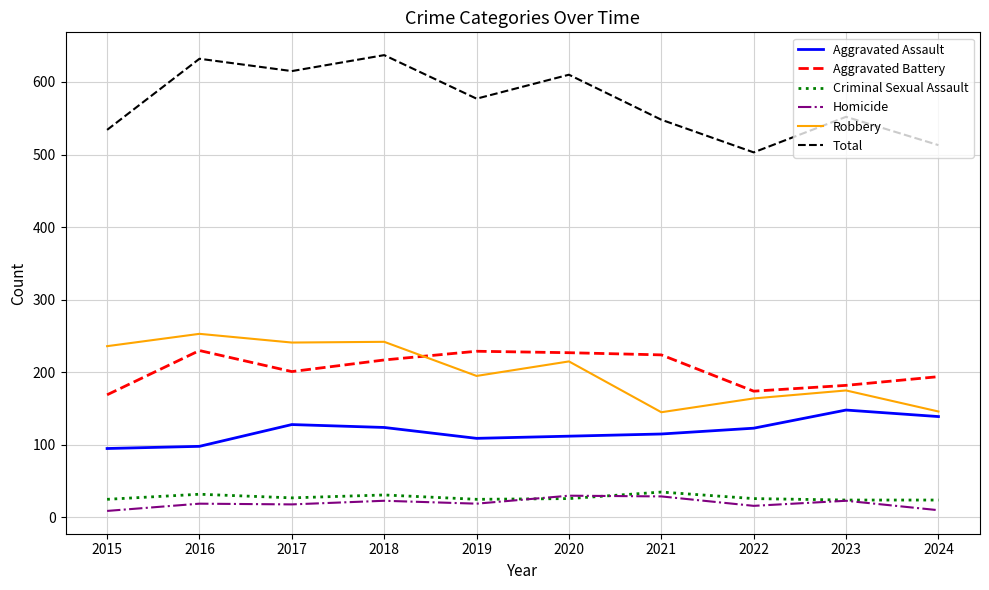

Where does the Aggravated Assault series first go above 123?

2017